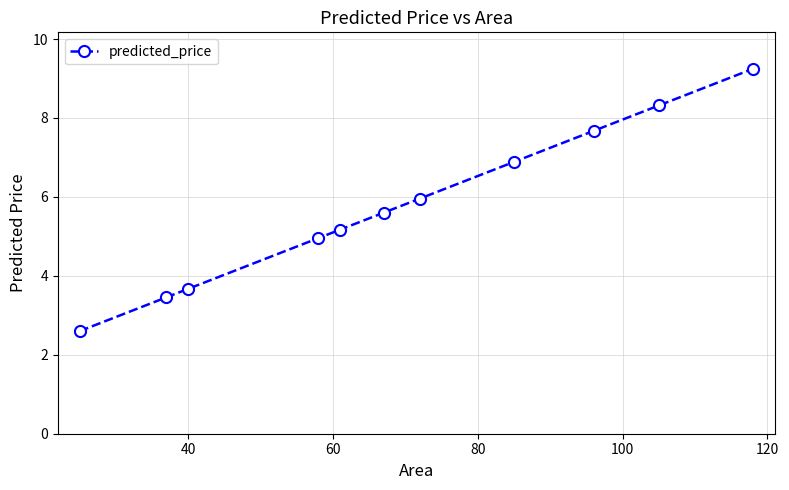

Does the chart display data point markers on the line(s)?

Yes